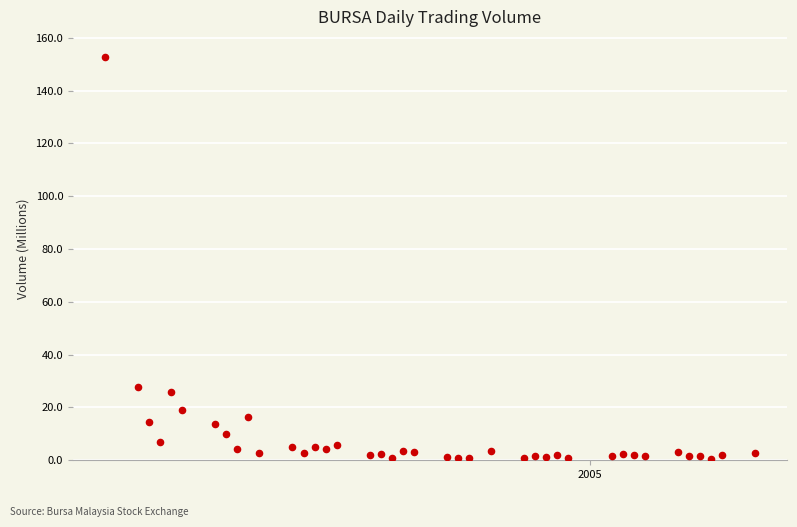

What Y value in the scatter plot is closest to 76?

27.7